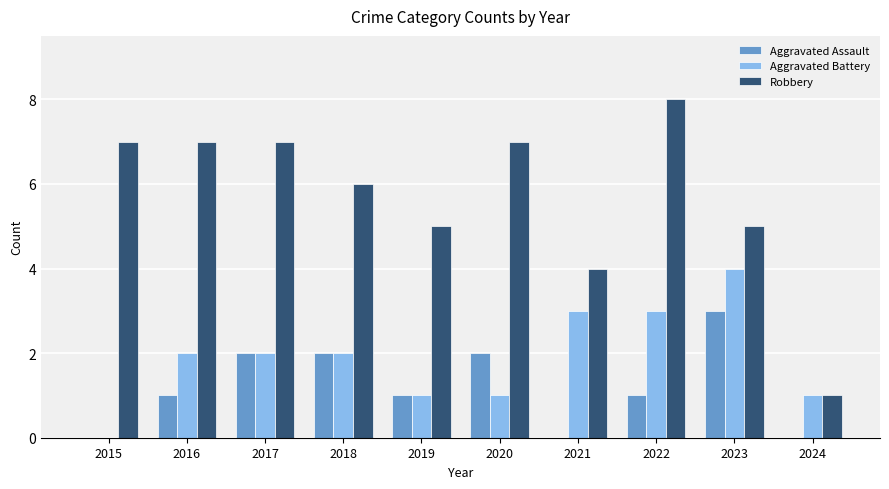

True or false: Aggravated Battery has a value of 2 at 2016.

True